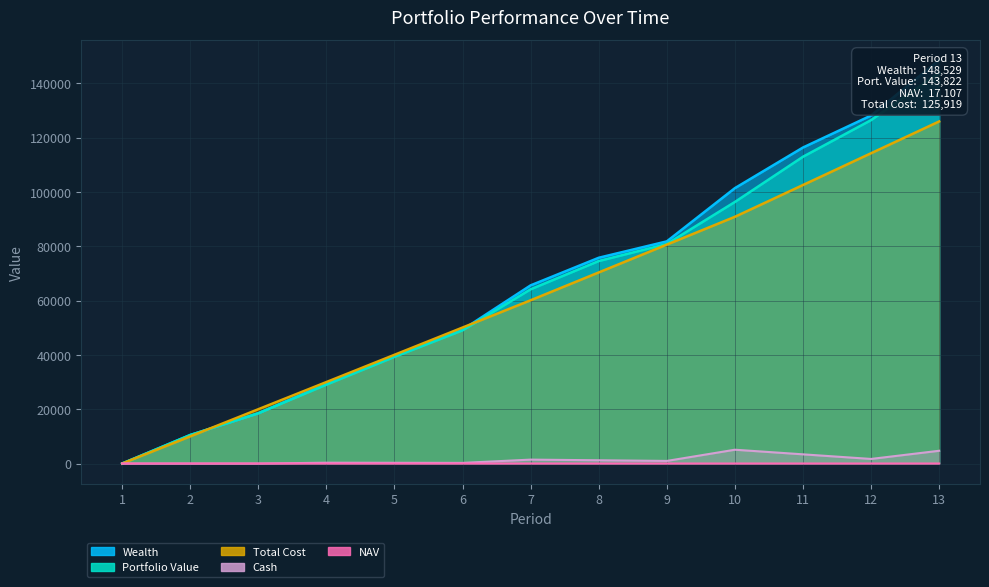

Where is Portfolio Value nearest to the value 71911?

8